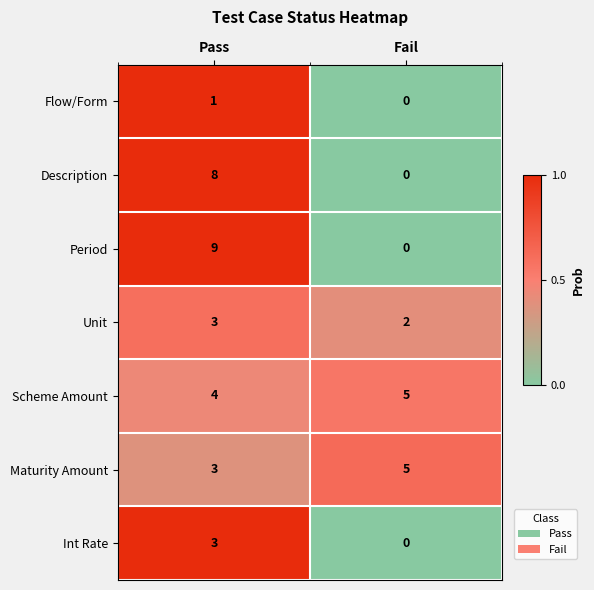

Reading left to right, transcribe all the data shown in this chart.

Flow/Form: Pass=1	Fail=0
Description: Pass=8	Fail=0
Period: Pass=9	Fail=0
Unit: Pass=3	Fail=2
Scheme Amount: Pass=4	Fail=5
Maturity Amount: Pass=3	Fail=5
Int Rate: Pass=3	Fail=0